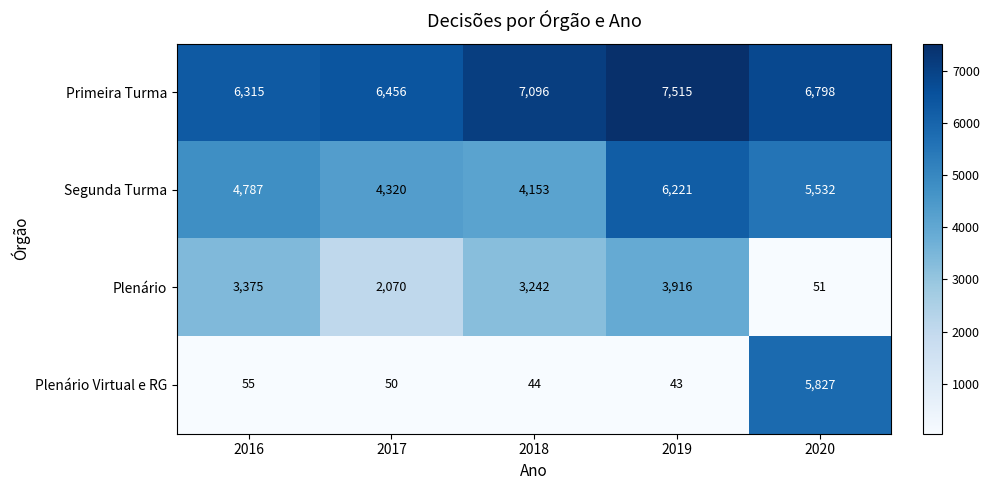

What is the smallest value displayed?

43